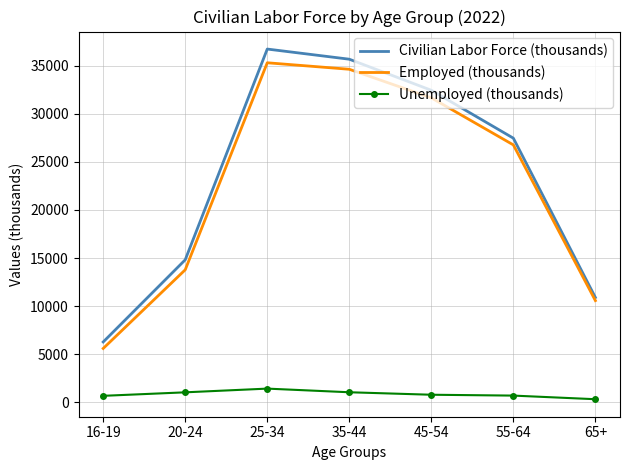

At how many categories does at least one series exceed 2005?

7